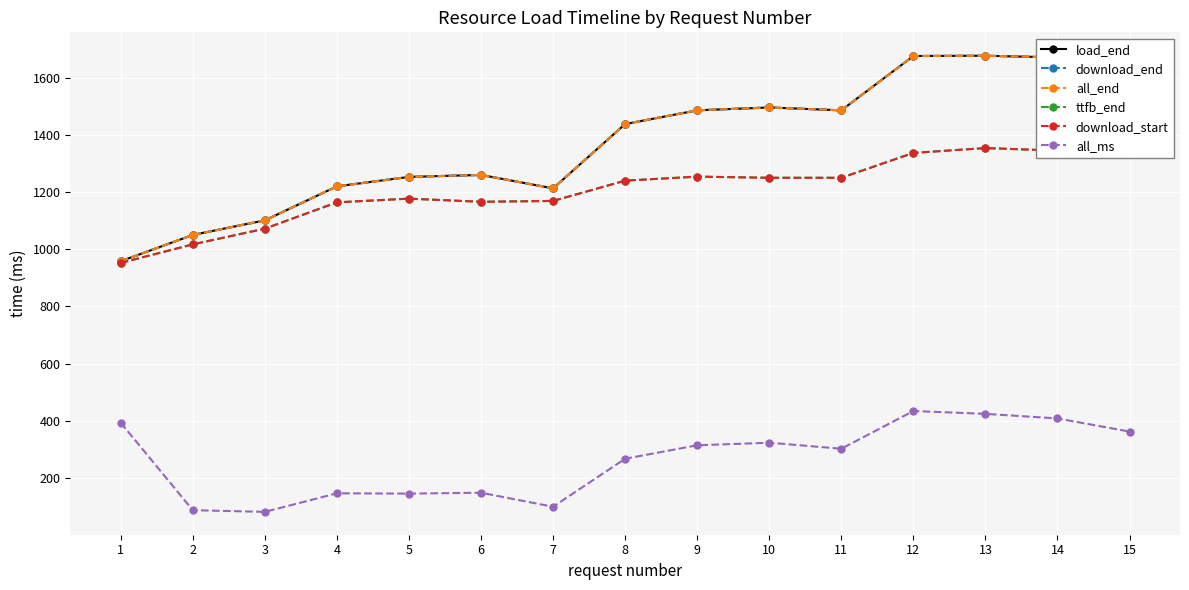

True or false: ttfb_end and download_end intersect in this chart.

False